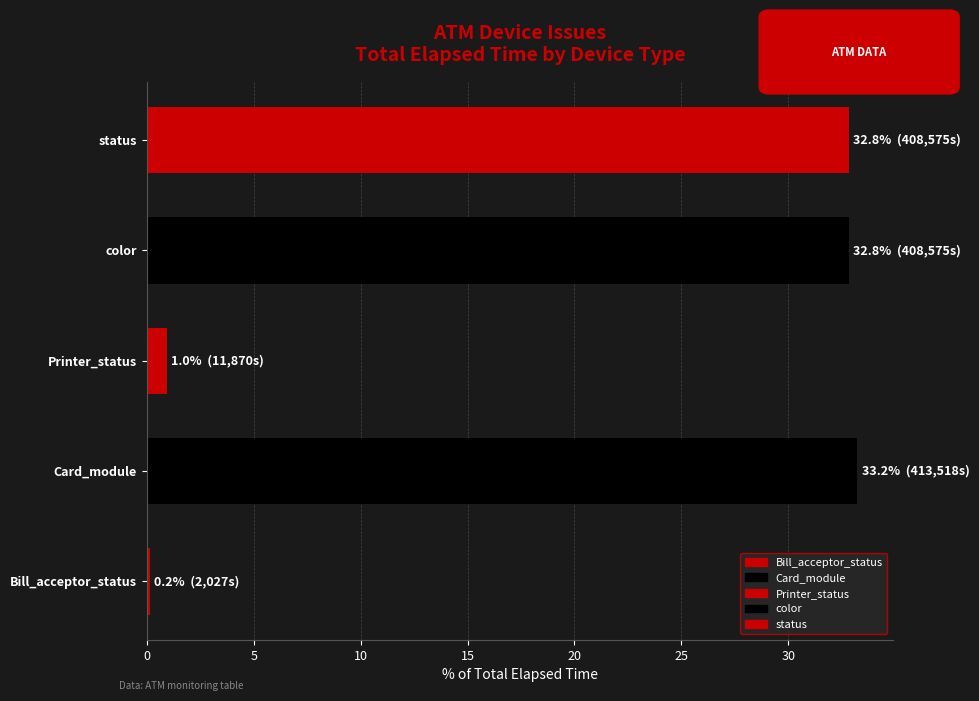

What is the average value?

20.0